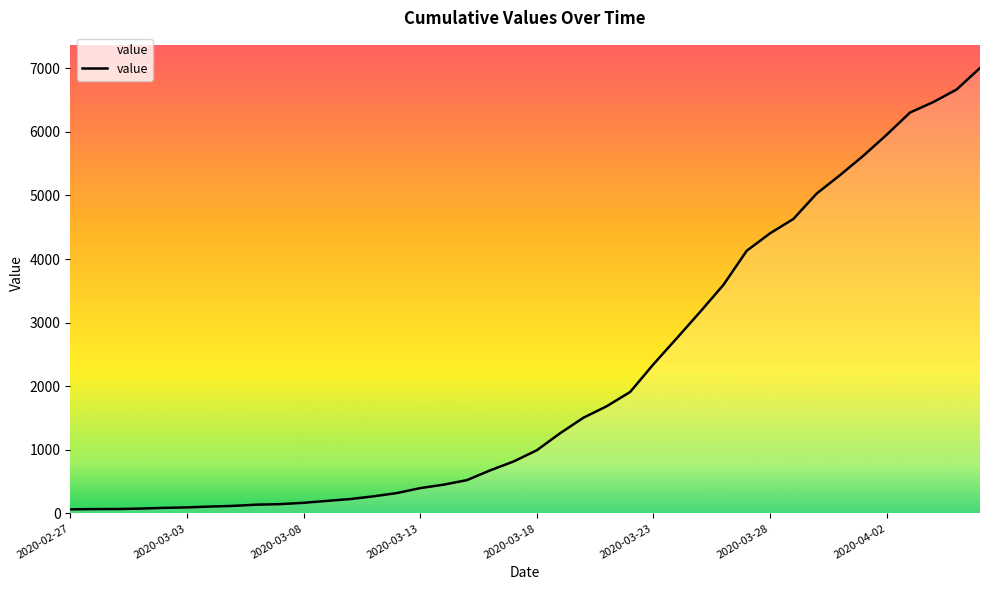

What is the maximum value shown in the chart?

7004